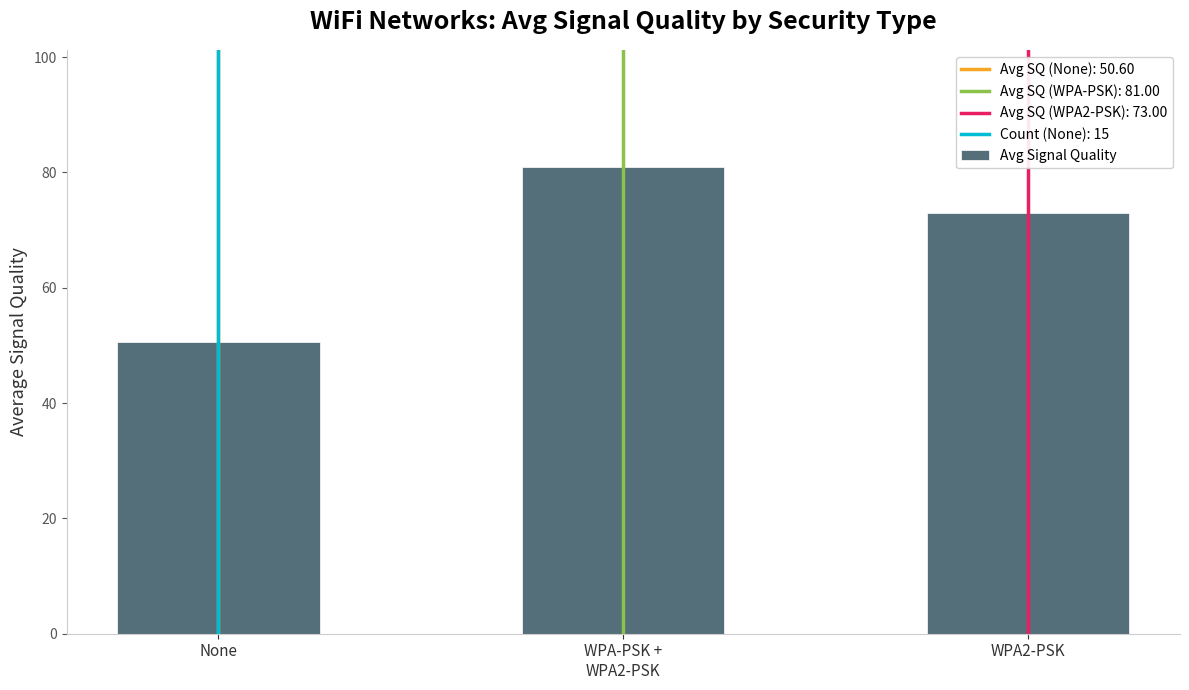

At which label is the value closest to 65?

WPA2-PSK